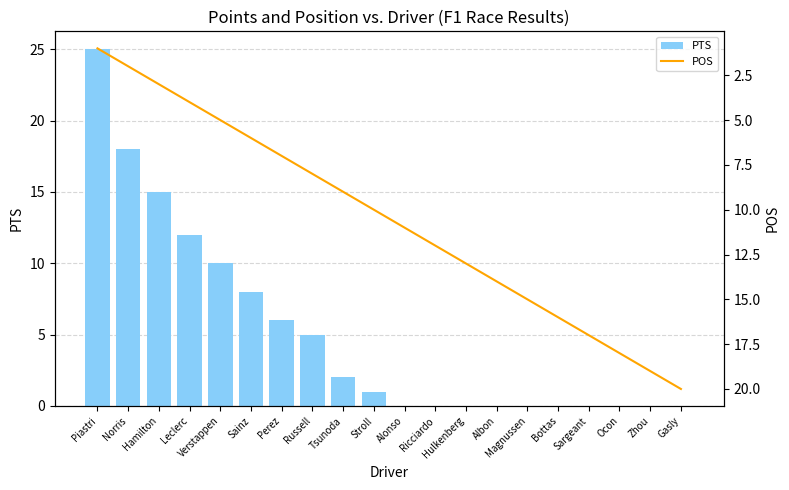

The value of PTS at Perez is 6. True or false?

True